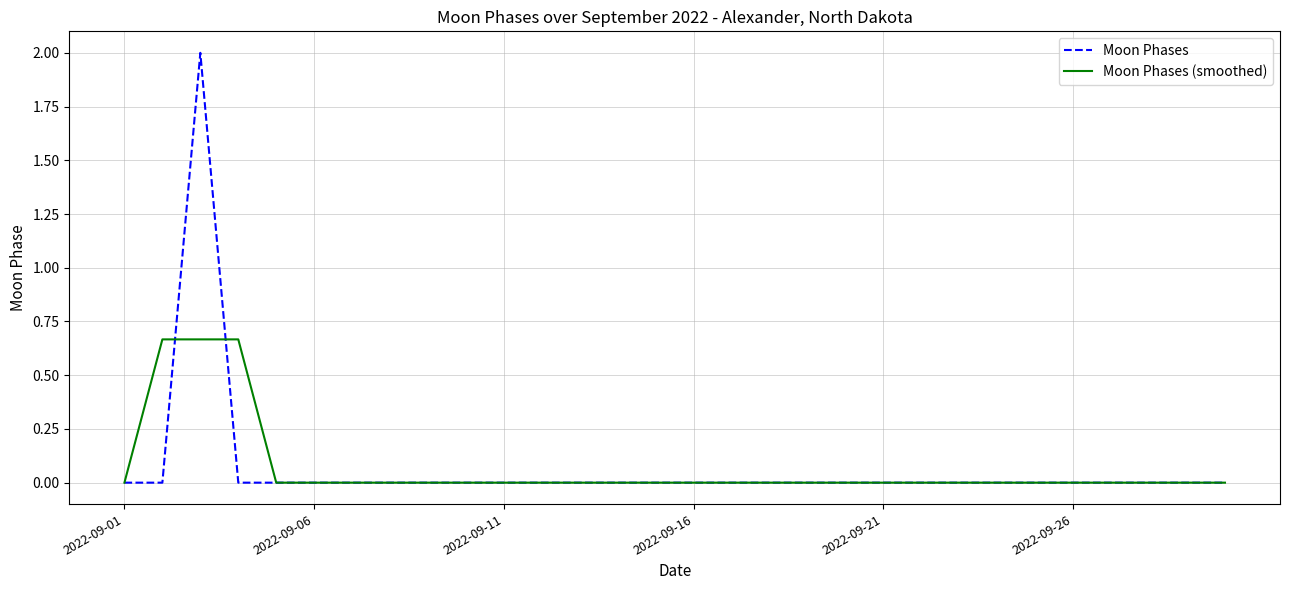

How many lines are shown in the chart?

2